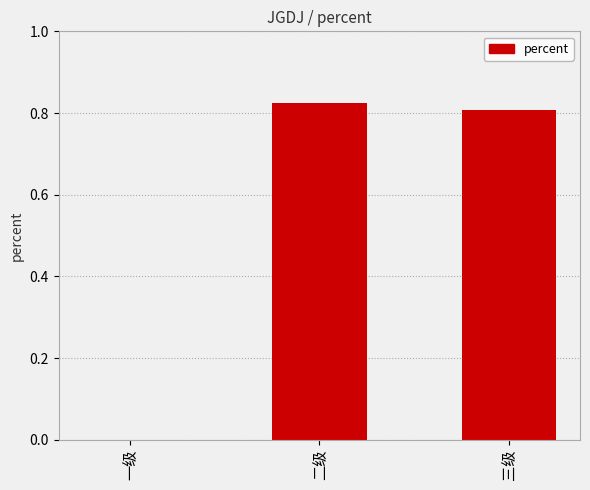

Which has a higher value, 二级 or 一级?

二级